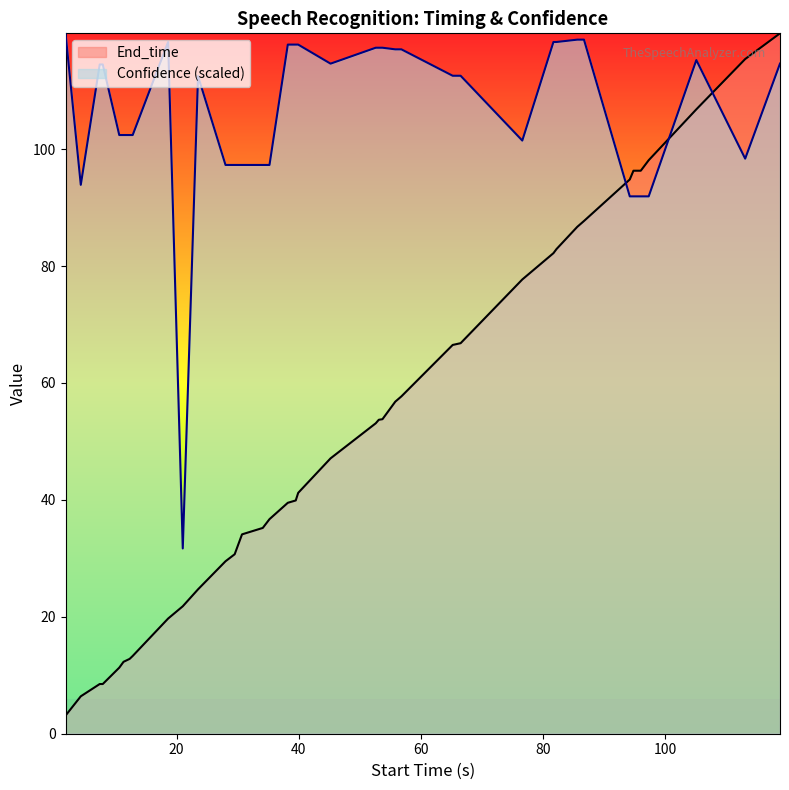

Which series has the largest range (max minus min)?

End_time